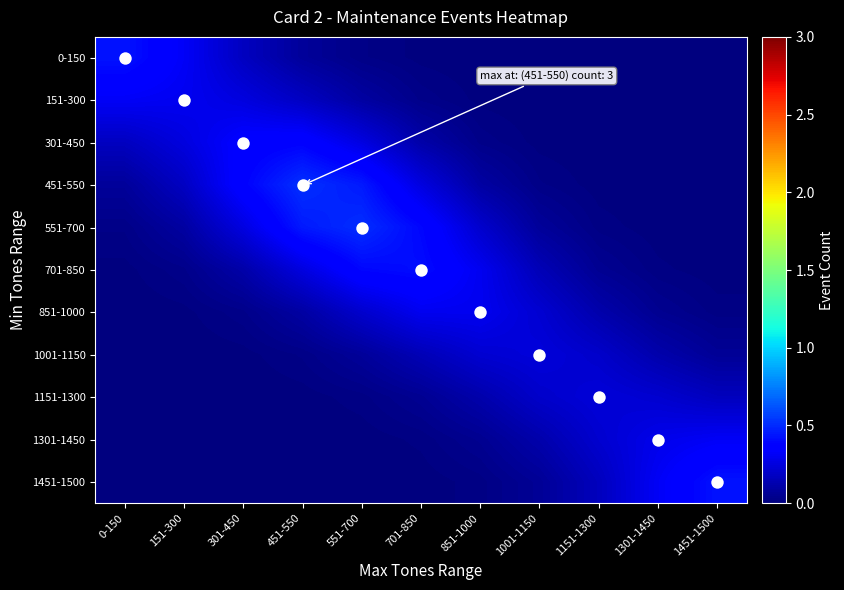

Which label corresponds to the smallest value in the chart?

1451-1500